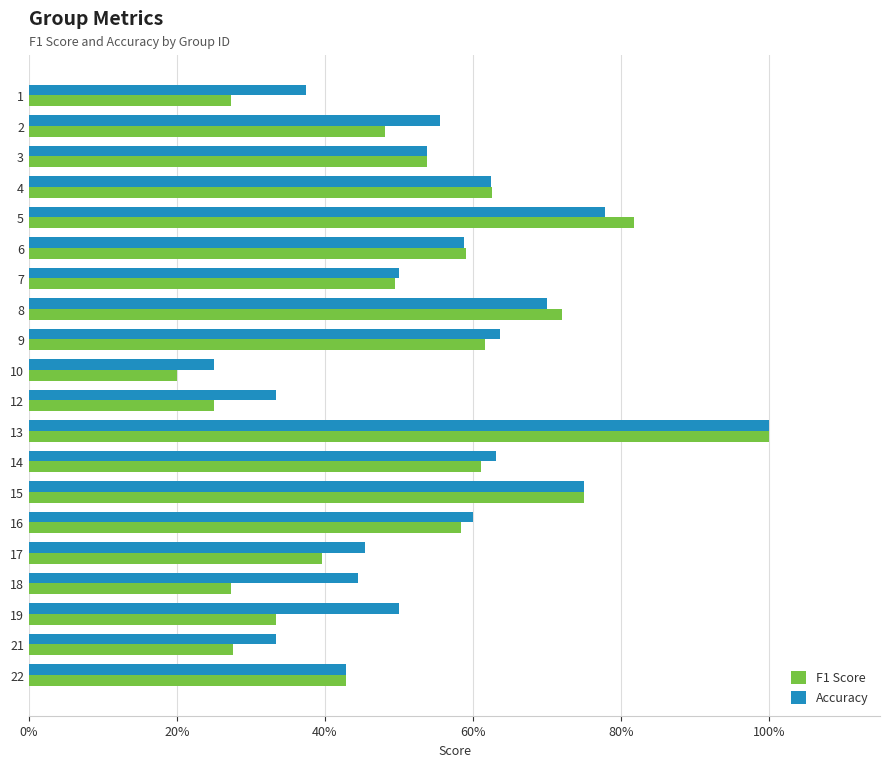

What is the maximum value shown in the chart?

1.0